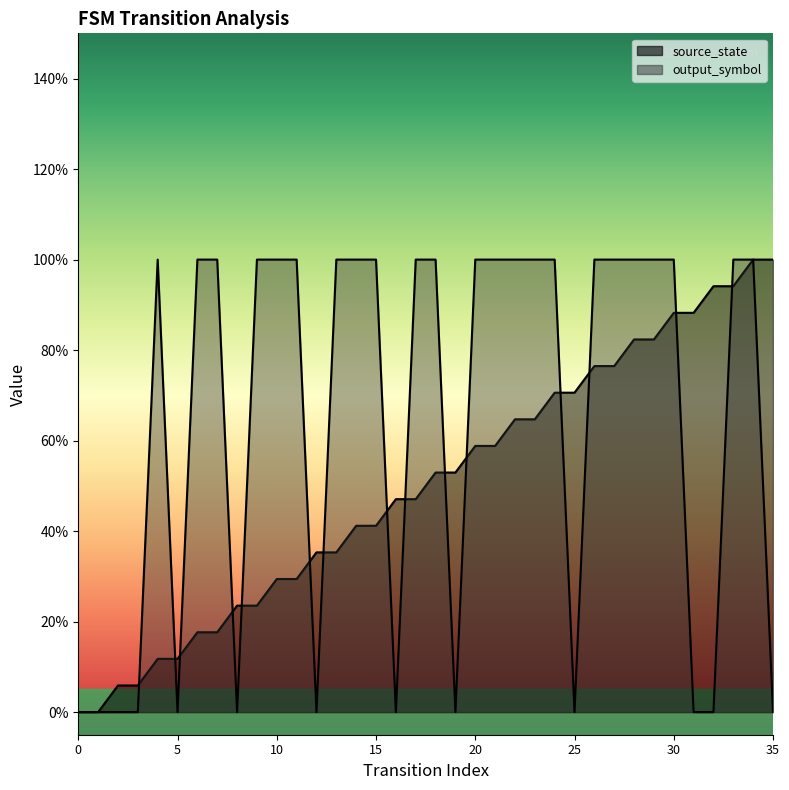

What are all the series names shown in the legend?

source_state, output_symbol